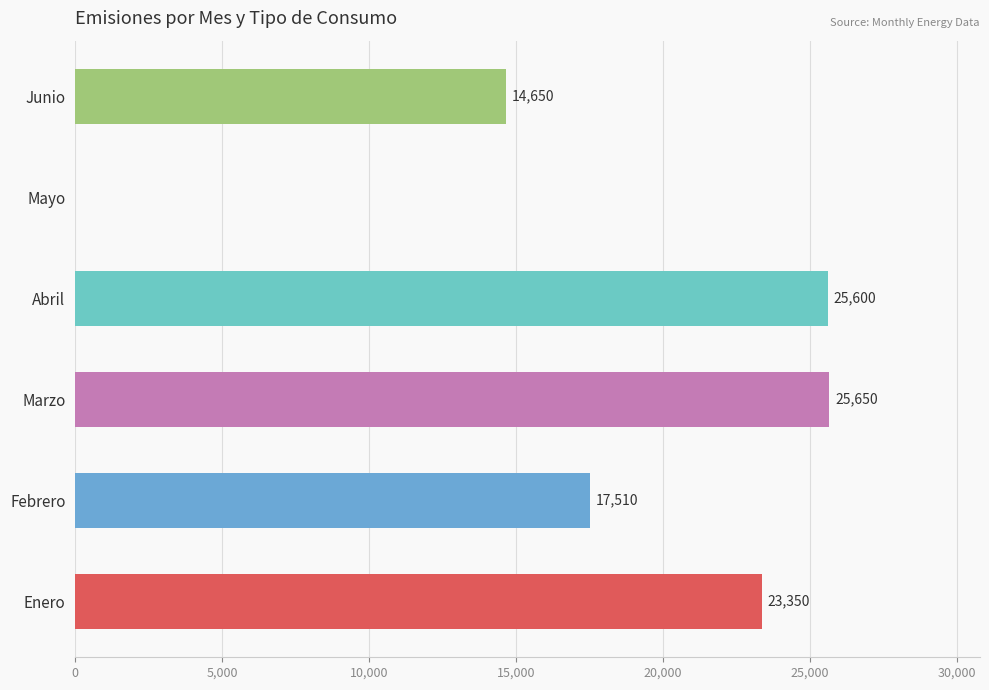

Reading bottom to top, what are all the values shown in this chart?

Enero=23350	Febrero=17510	Marzo=25650	Abril=25600	Mayo=0	Junio=14650